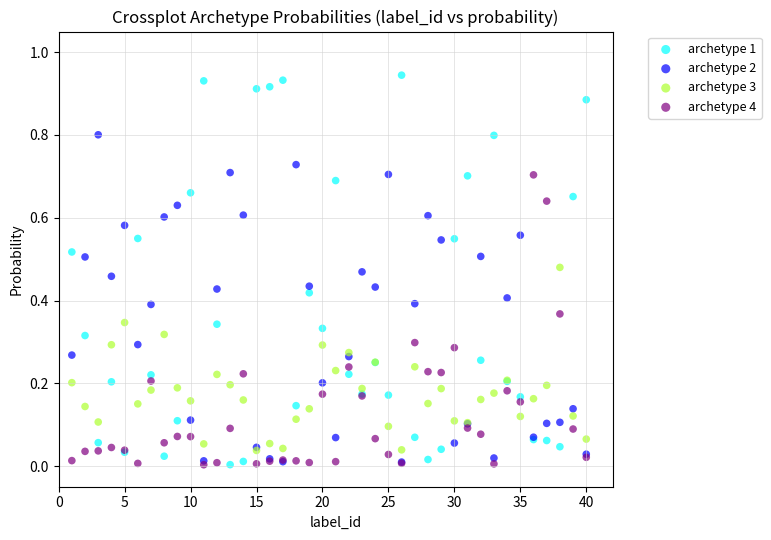

What are all the series names shown in the legend?

archetype 1, archetype 2, archetype 3, archetype 4